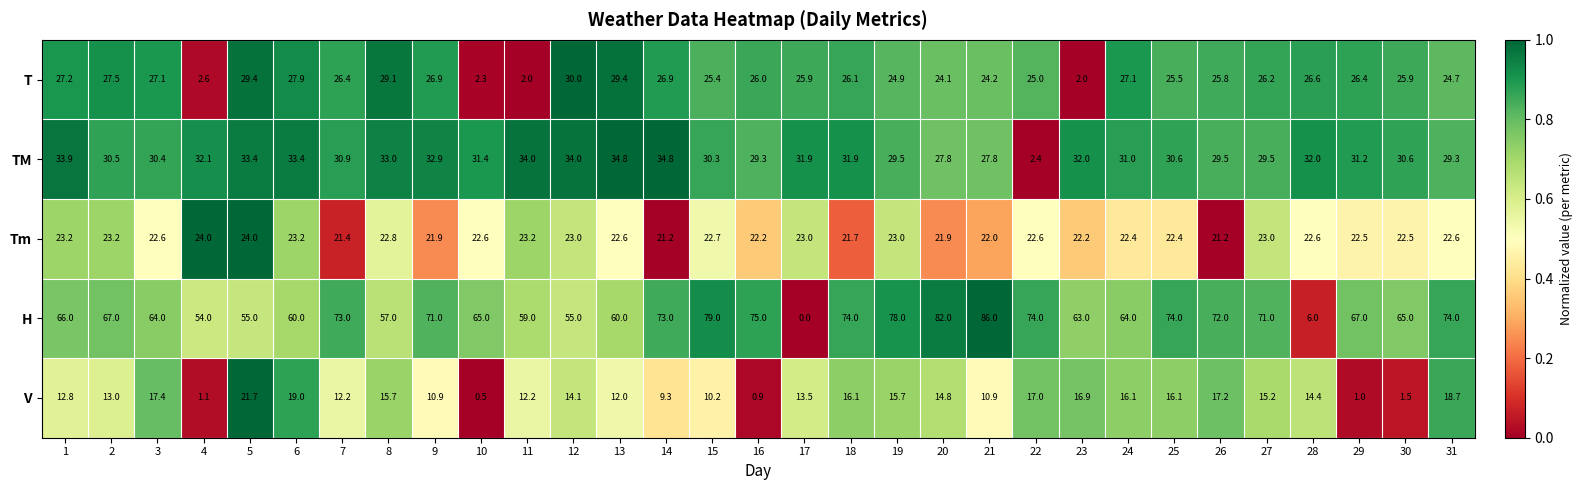

Between 10 and 23, which series saw the biggest shift?

V